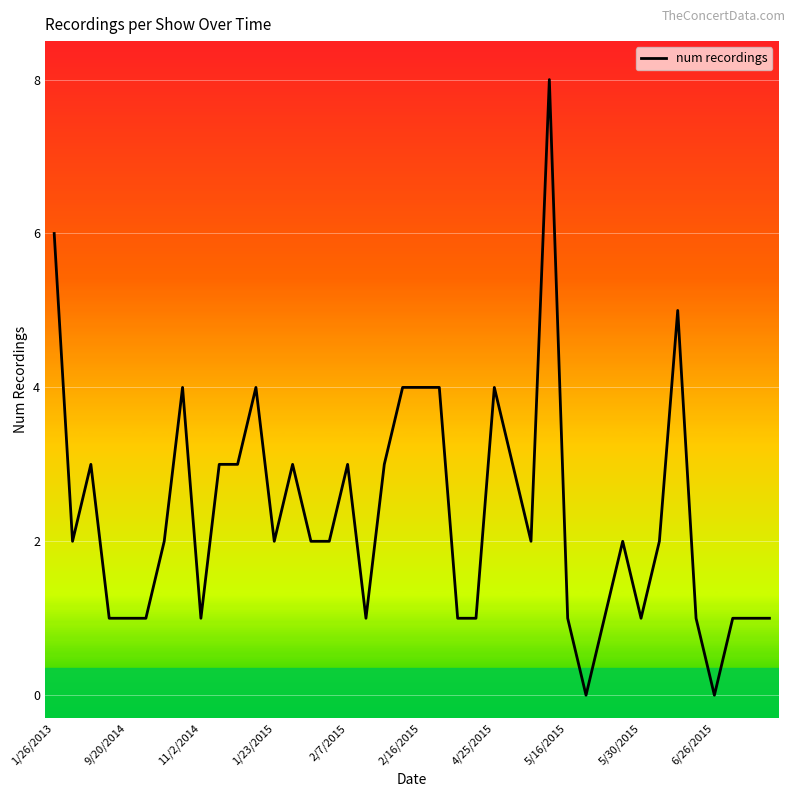

At which label does the data first exceed 2?

1/26/2013